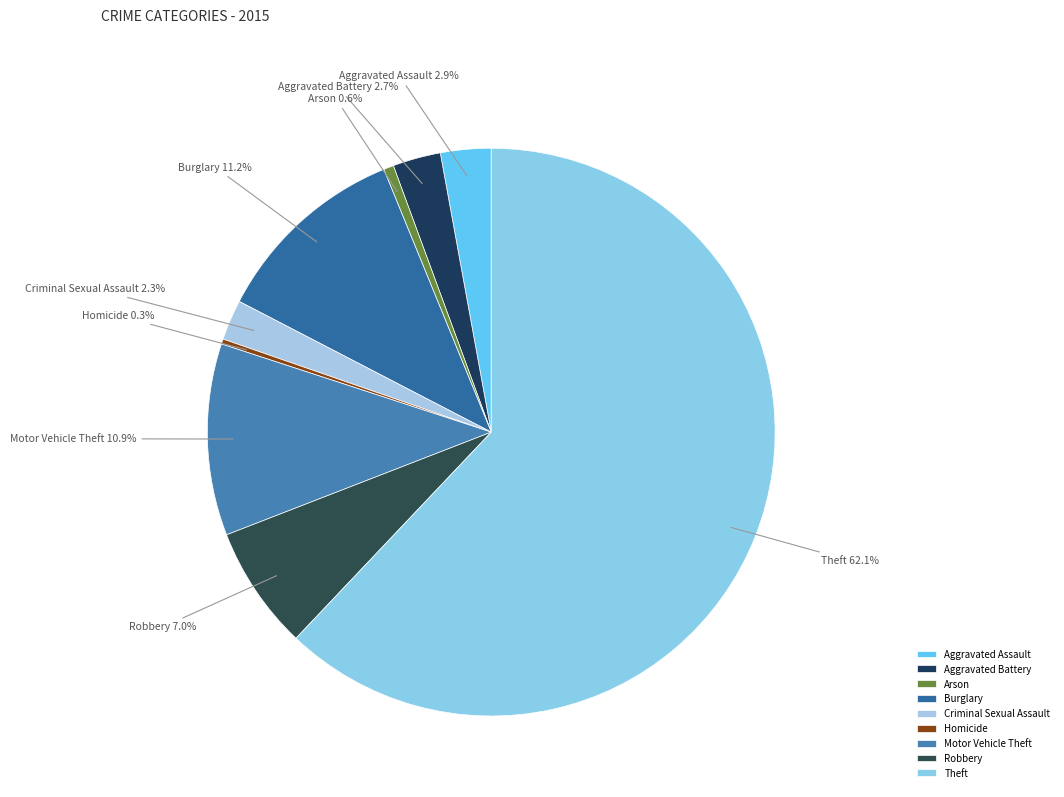

Which slice is the largest?

Theft